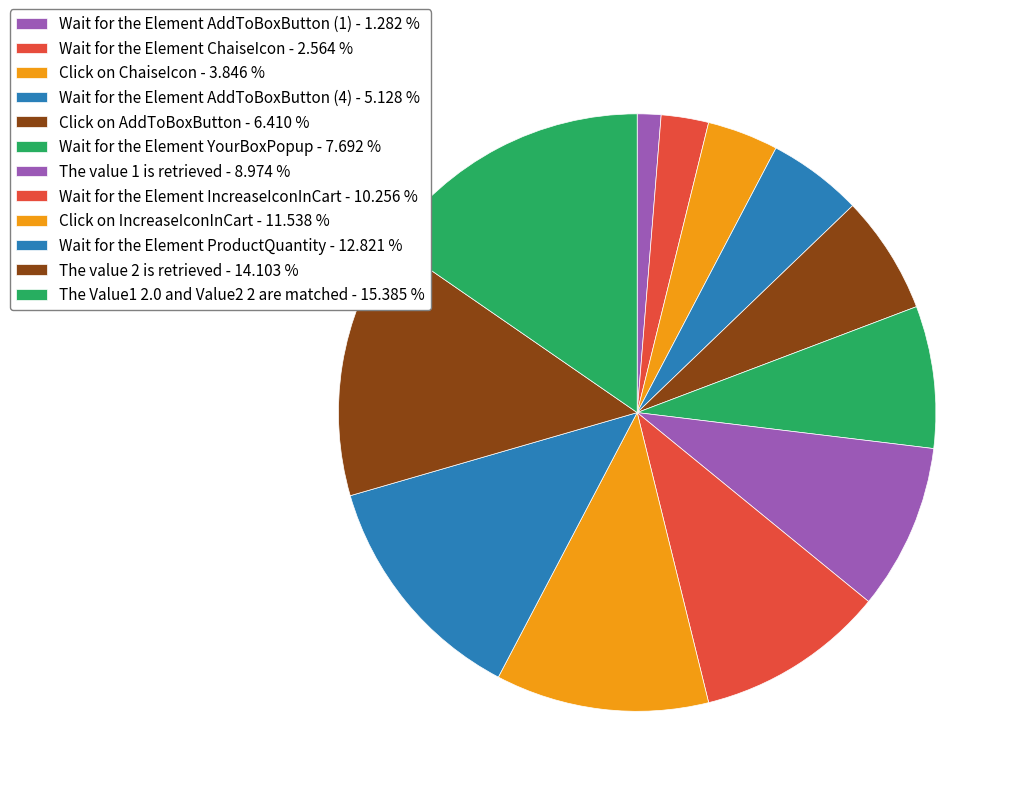

How many slices are in this pie chart?

12